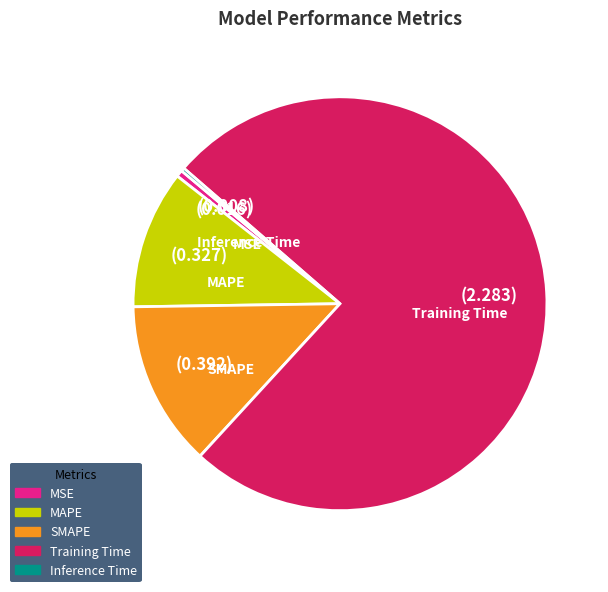

Does Training Time account for over 50% of the chart?

Yes